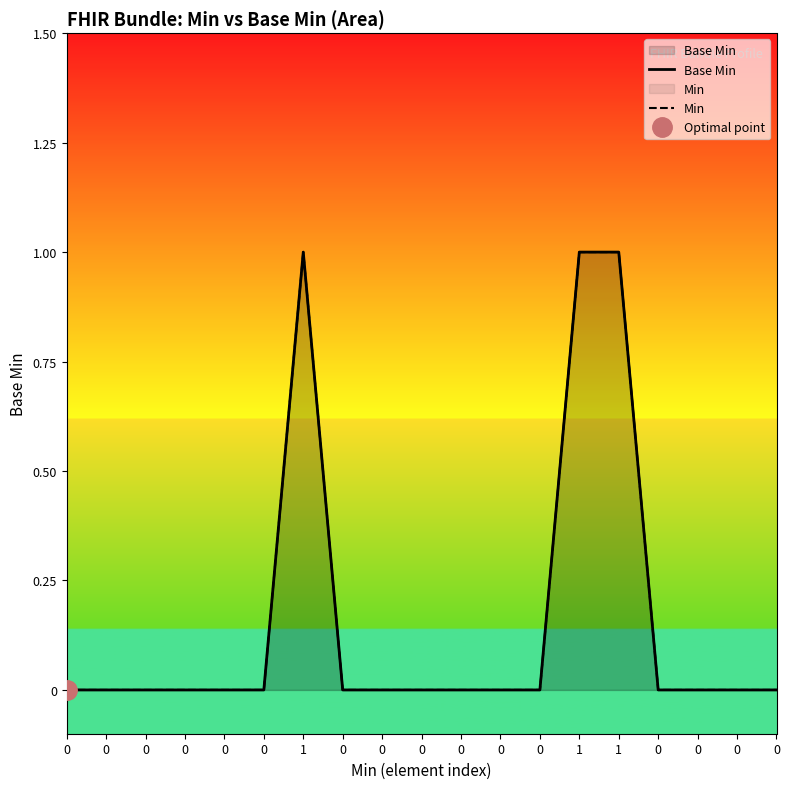

True or false: Min has more than 2 points higher than both neighbors.

False